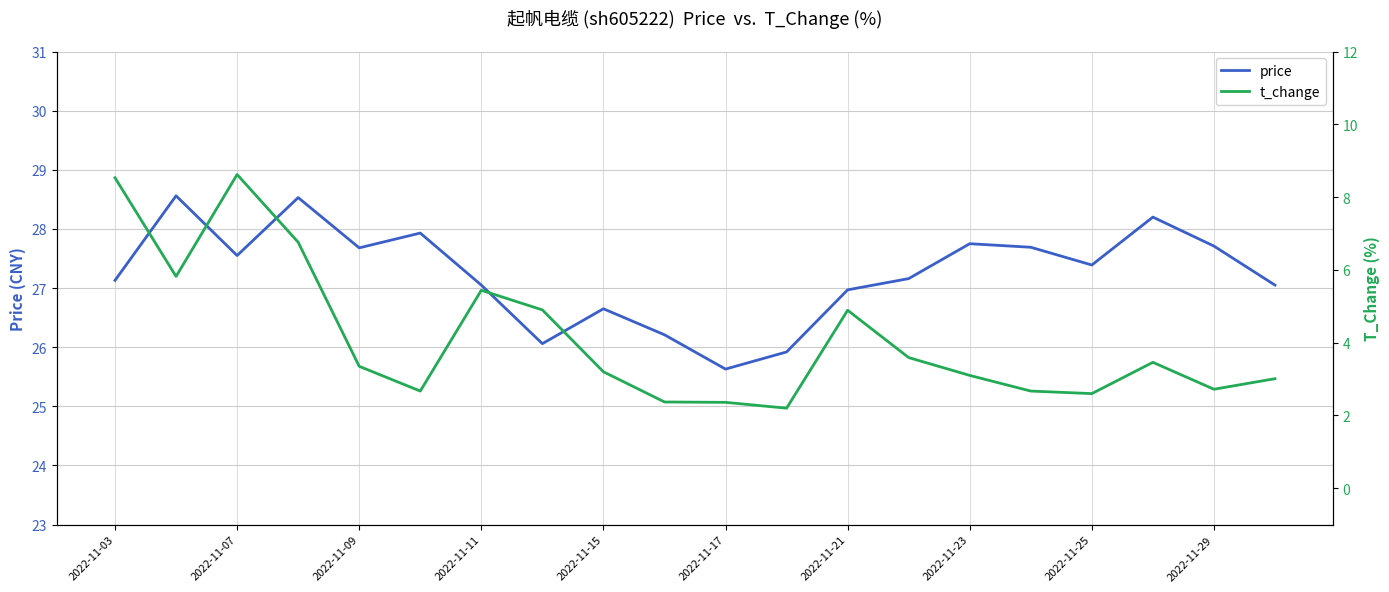

Reading right to left, transcribe all the data shown in this chart.

price: 27.1	27.7	28.2	27.4	27.7	27.8	27.2	27.0	25.9	25.6	26.2	26.6	26.1	27.1	27.9	27.7	28.5	27.6	28.6	27.1
t_change: 3.0	2.7	3.5	2.6	2.7	3.1	3.6	4.9	2.2	2.4	2.4	3.2	4.9	5.4	2.7	3.4	6.8	8.6	5.8	8.5